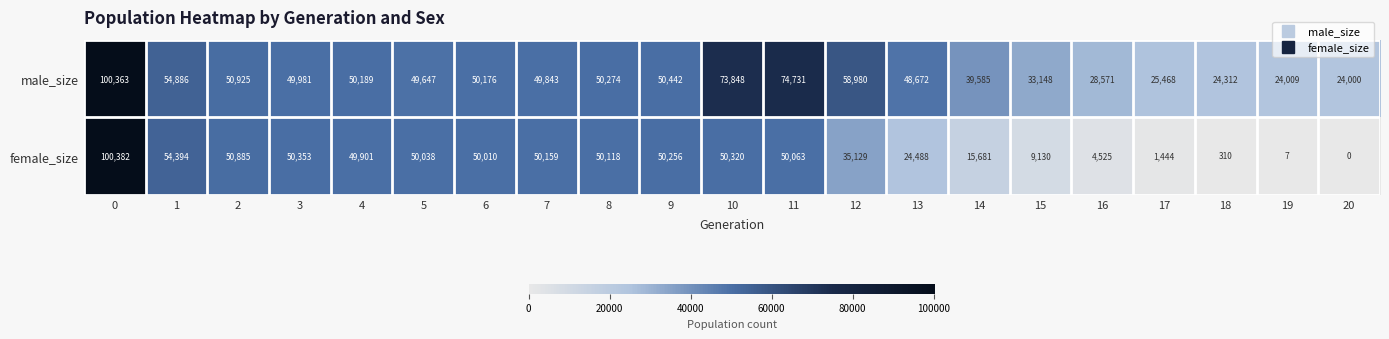

Which series changed the most between 0 and 16?

female_size